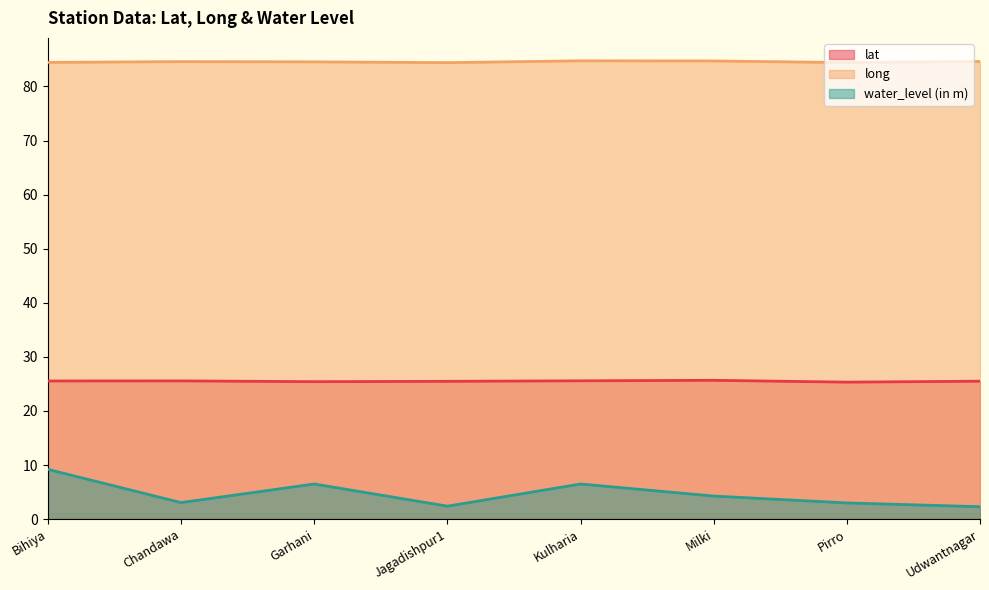

At how many categories does at least one series exceed 35?

8